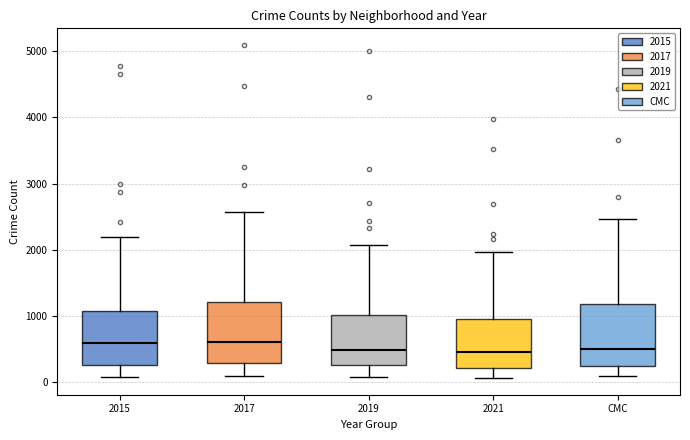

Reading left to right, transcribe this box plot: for each box, give where its median line is, the range the box spans, and where its two whiskers end, as read against the y-axis. The values are not printed on the chart, so give them approximately, as read against the axis.

2015: median 600, box 300 to 1100, whiskers 100 to 2200
2017: median 600, box 300 to 1200, whiskers 100 to 2600
2019: median 500, box 300 to 1000, whiskers 100 to 2100
2021: median 500, box 200 to 1000, whiskers 100 to 2000
CMC: median 500, box 200 to 1200, whiskers 100 to 2500